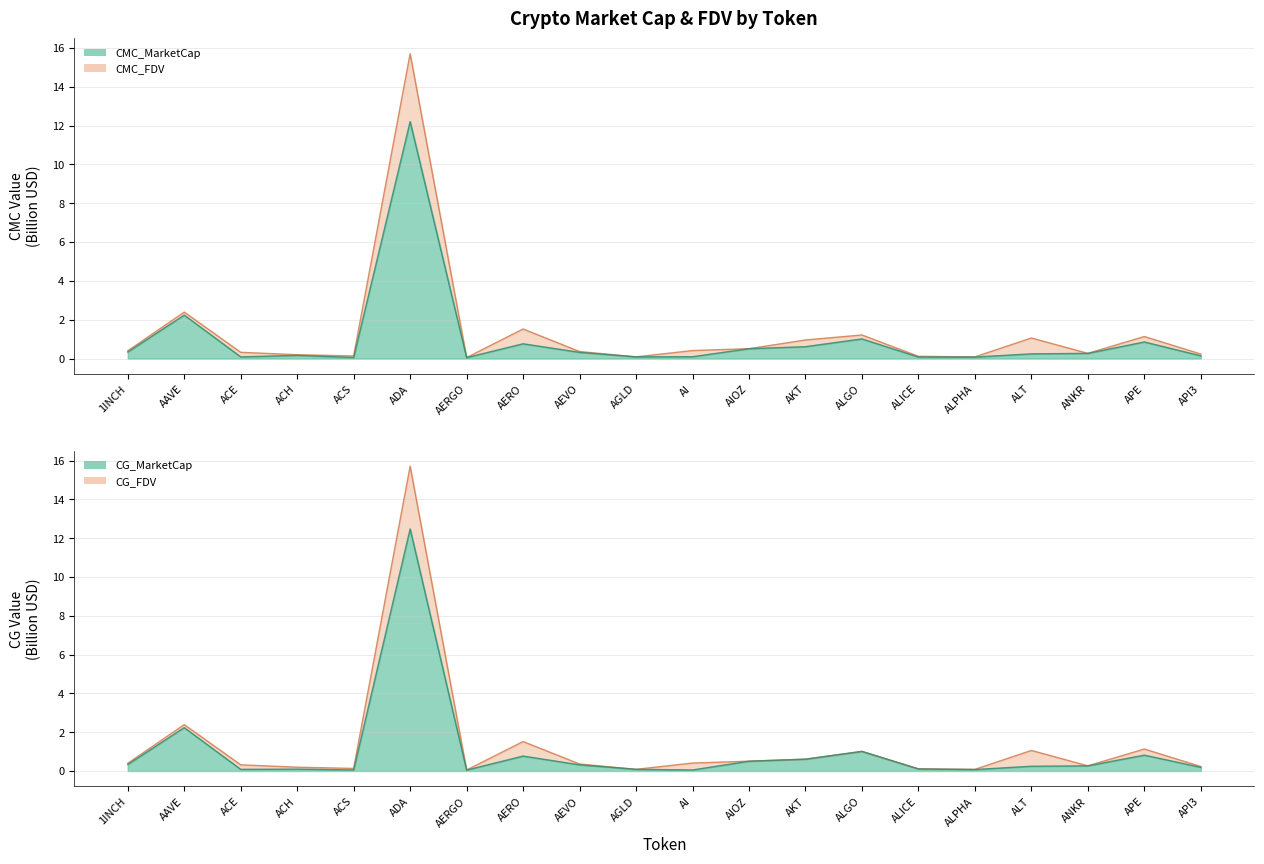

List the series in order of their peak value, lowest first.

CMC_MarketCap, CG_MarketCap, CMC_FDV, CG_FDV